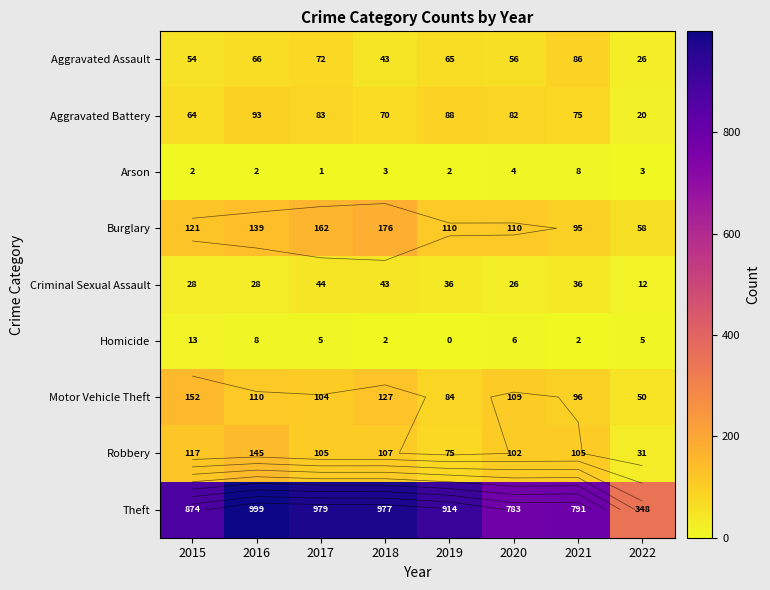

Rank the series at 2017 from highest to lowest value.

Theft, Burglary, Robbery, Motor Vehicle Theft, Aggravated Battery, Aggravated Assault, Criminal Sexual Assault, Homicide, Arson